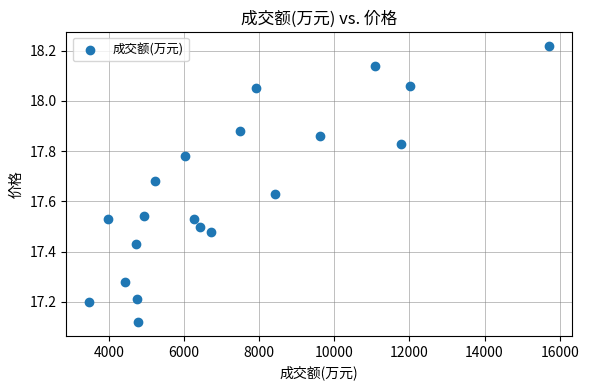

What is the range of X values (max minus min)?

12245.0